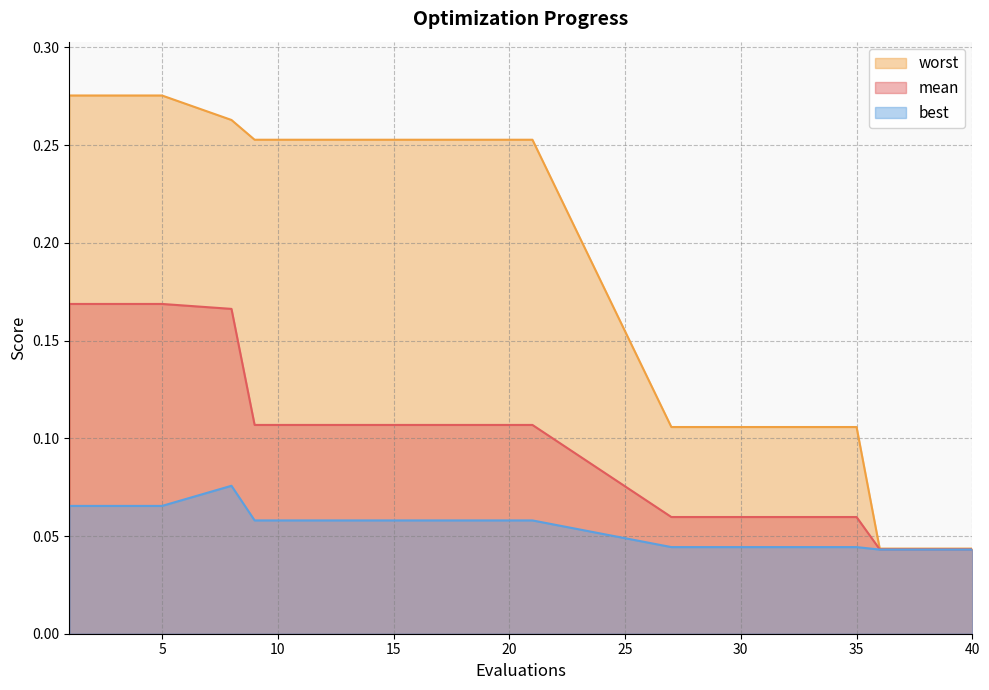

What are all the series names shown in the legend?

worst, mean, best